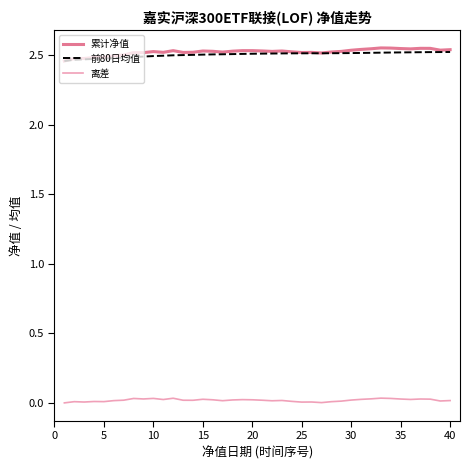

How many 累计净值 values are between 2 and 3?

40